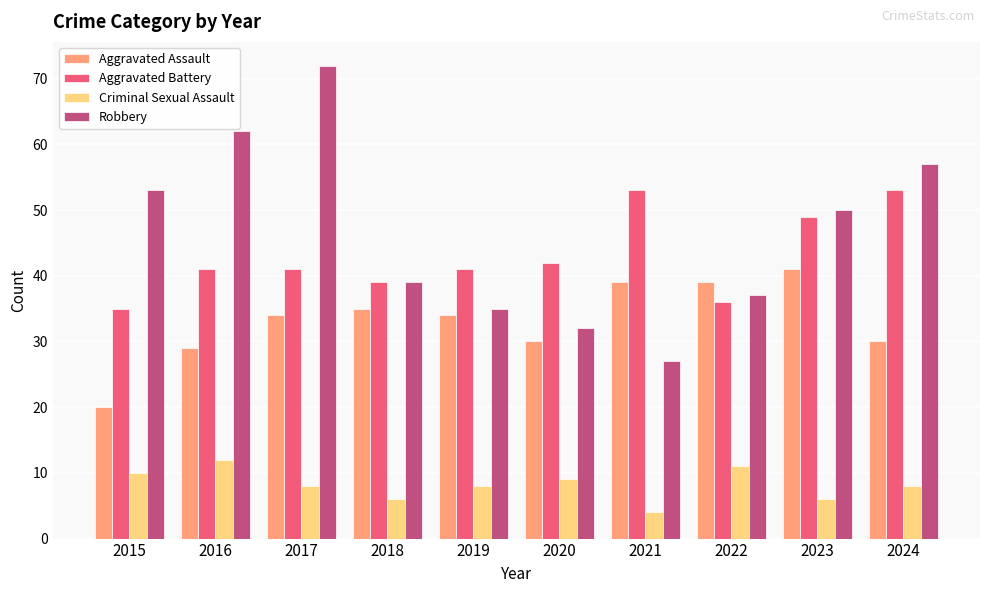

Reading left to right, what are all the values shown in this chart?

Aggravated Assault: 20	29	34	35	34	30	39	39	41	30
Aggravated Battery: 35	41	41	39	41	42	53	36	49	53
Criminal Sexual Assault: 10	12	8	6	8	9	4	11	6	8
Robbery: 53	62	72	39	35	32	27	37	50	57